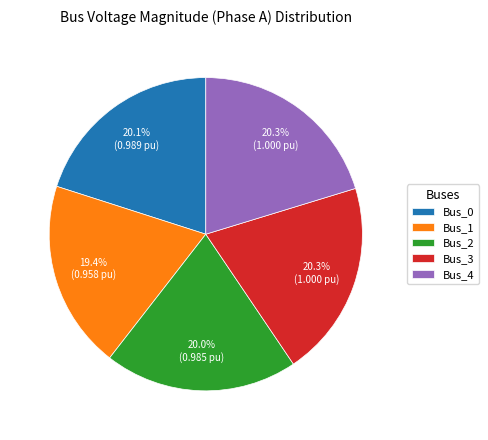

To the nearest percent, what portion does Bus_4 represent?

20%